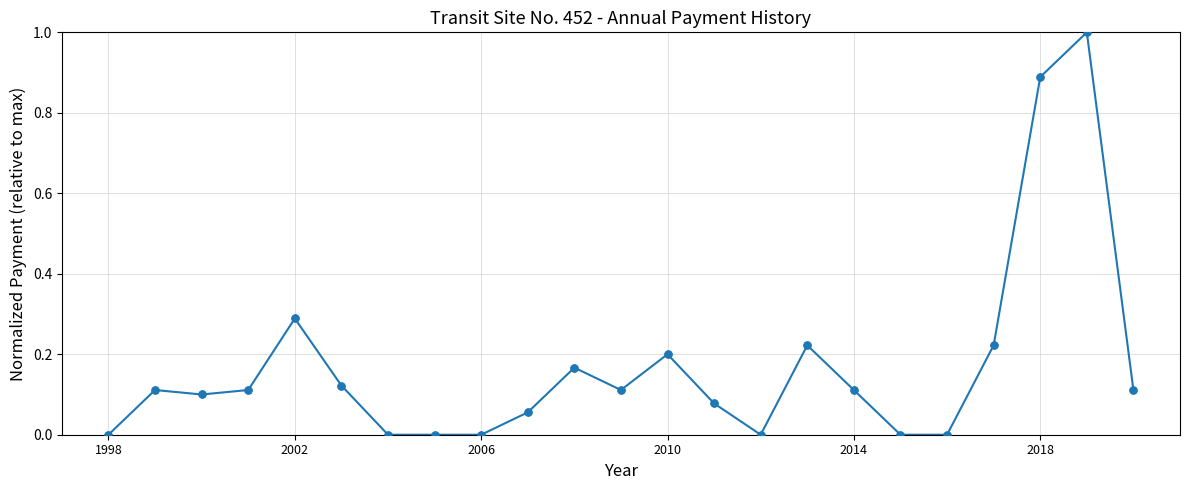

What is the difference between the maximum and minimum values?

1.0